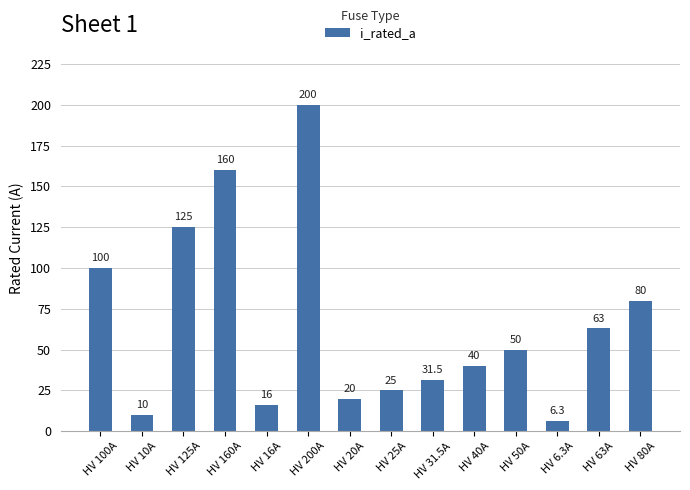

What is the label of the 12th bar from the left?

HV 6.3A